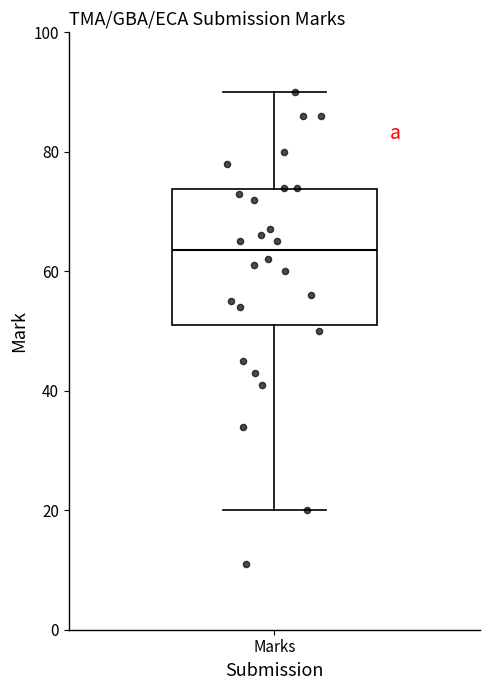

Where does the upper whisker of the box for Marks end on the y-axis? The values are not printed on the chart, so give them approximately, as read against the axis.

90